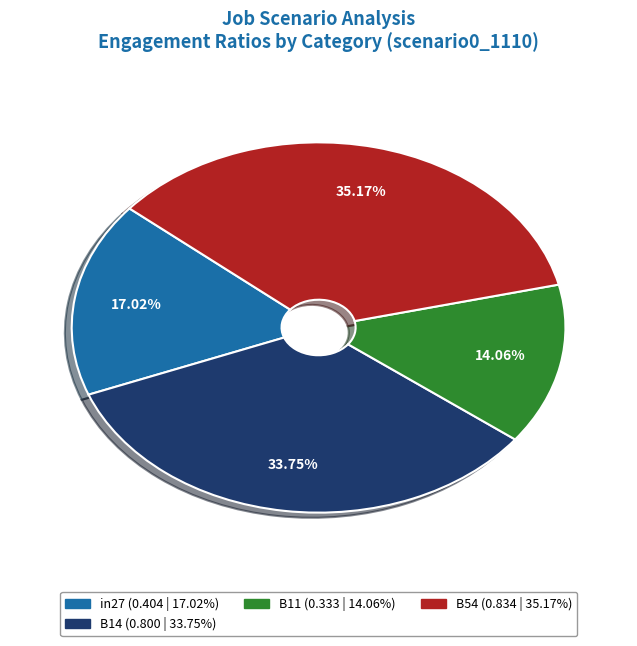

Is there any slice that represents more than half of the pie?

No